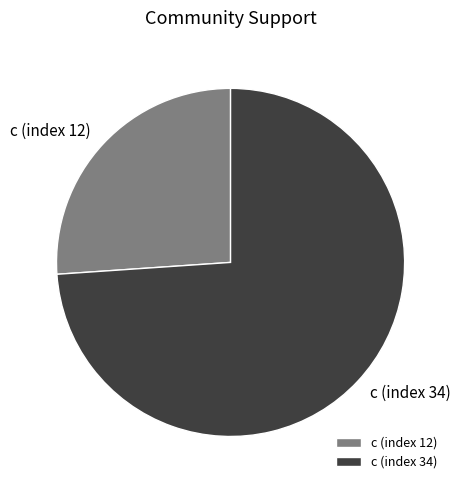

The c (index 12) slice represents 16% of the pie. True or false?

False